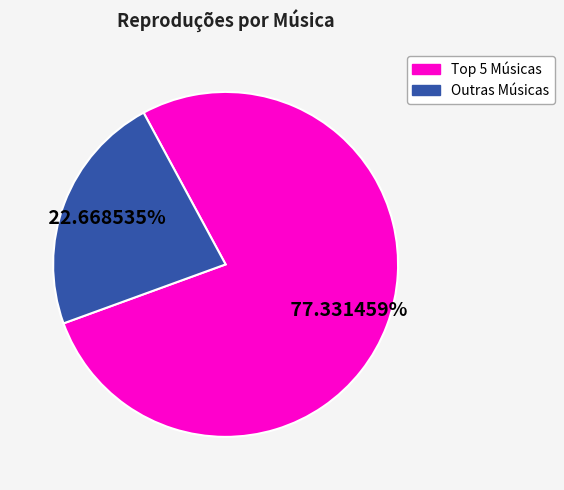

Does any single category account for the majority?

Yes